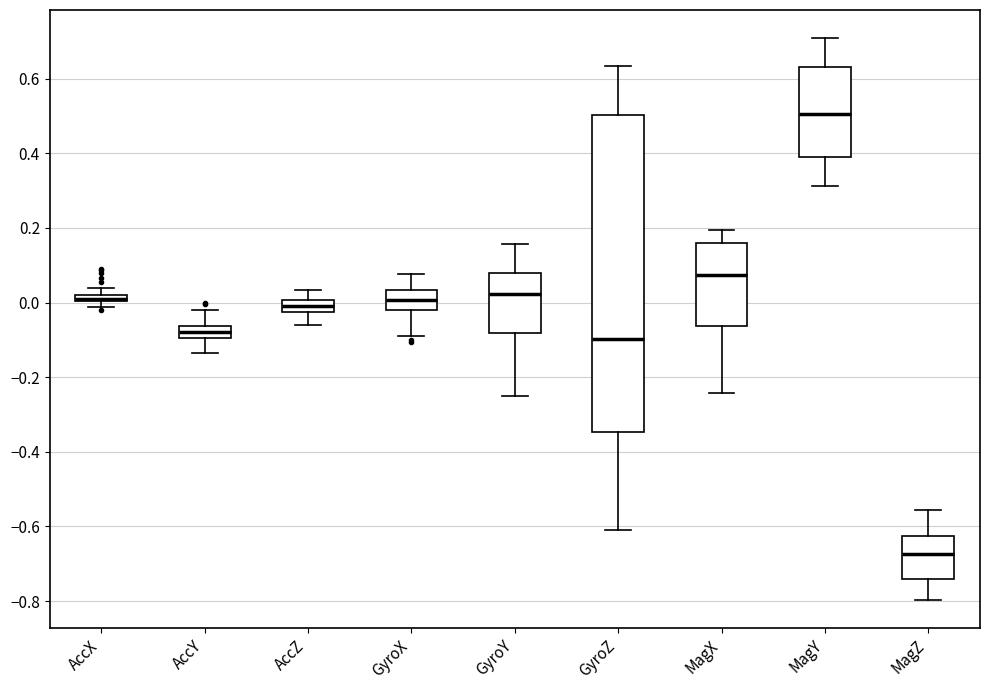

Which box is the tallest, from its lower edge to its upper edge?

GyroZ